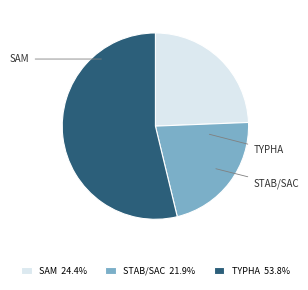

Between STAB/SAC and SAM, which is larger?

SAM